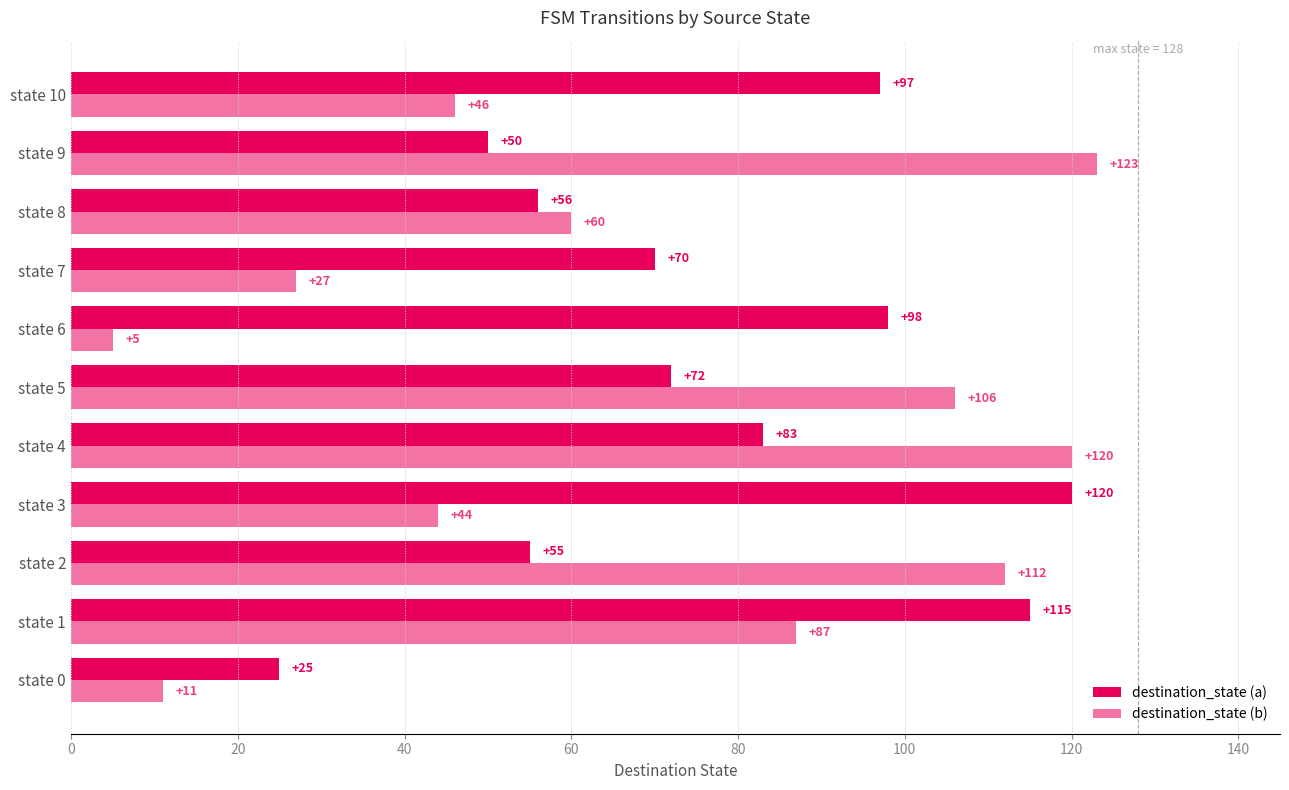

How many data points does each series have?

11